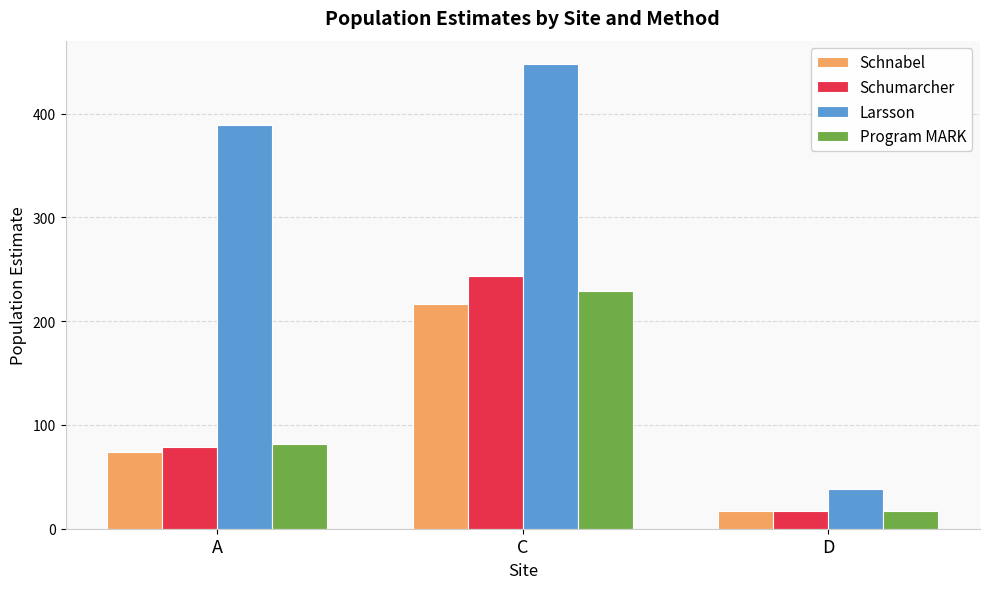

At which category is the sum across all series the highest?

C